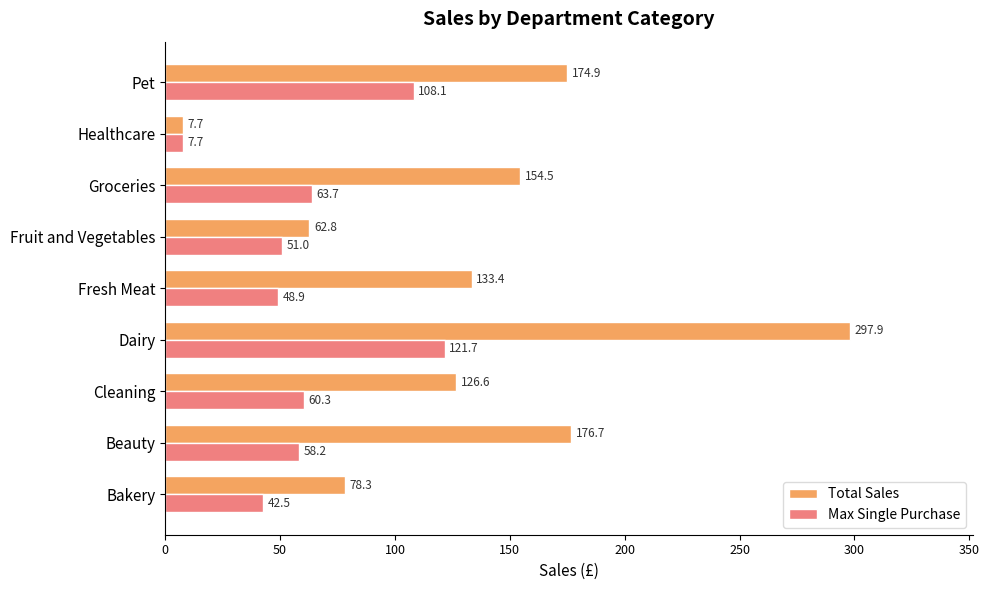

Rank the series by their average value, from highest to lowest.

Total Sales, Max Single Purchase